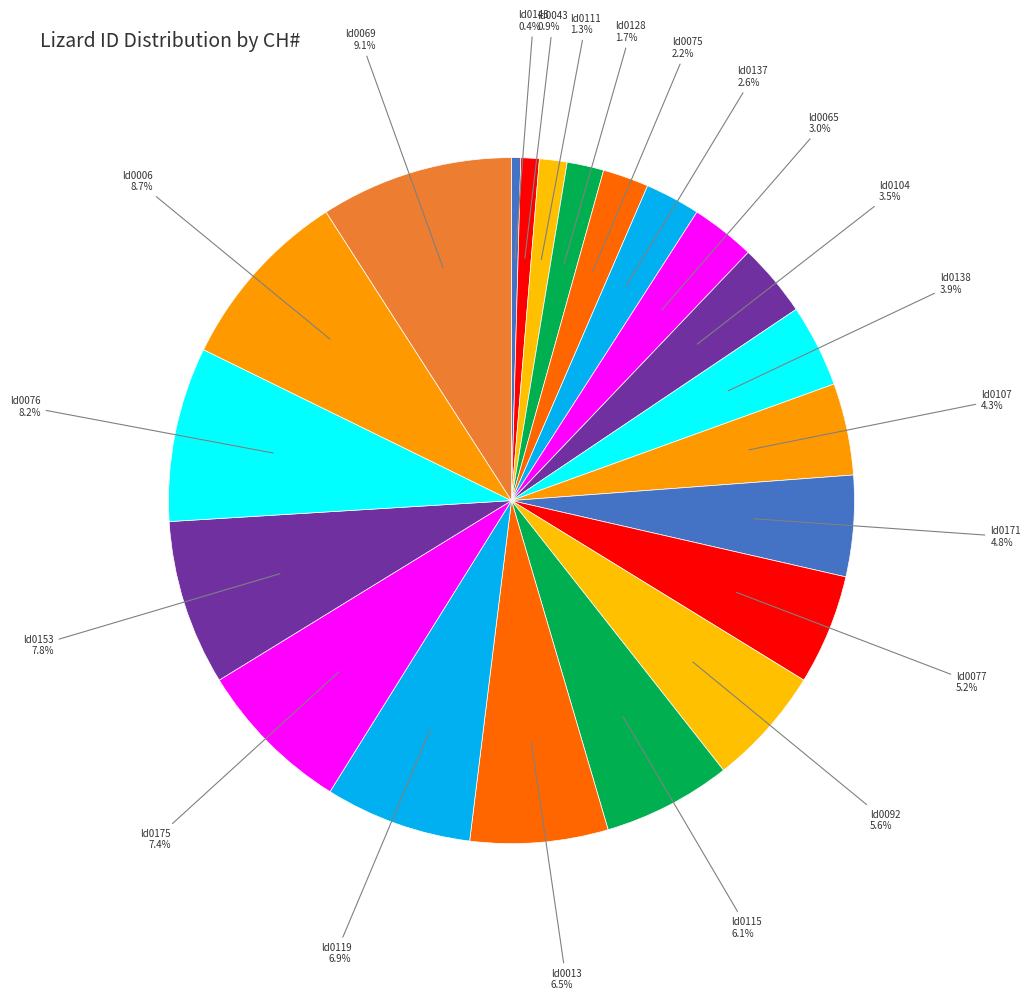

Count the number of slices in the pie.

21